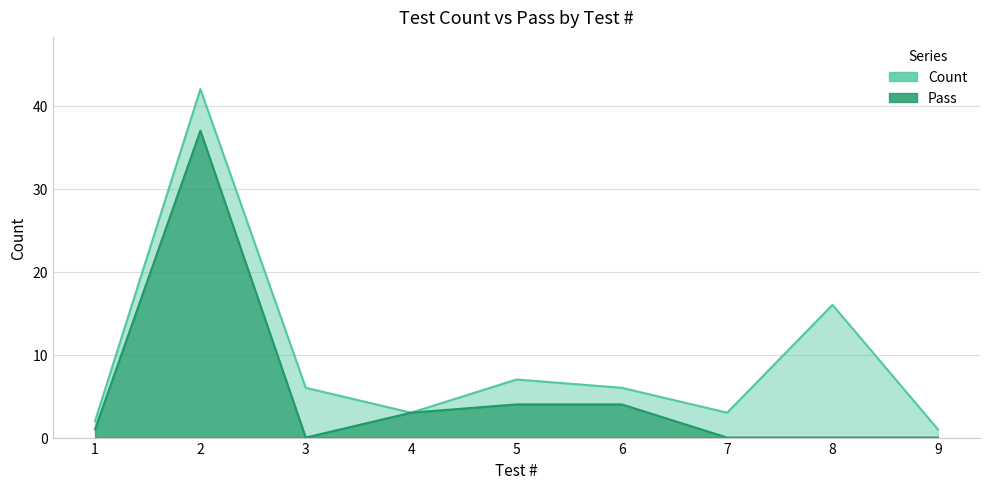

Which series changed the most between 5 and 8?

Count